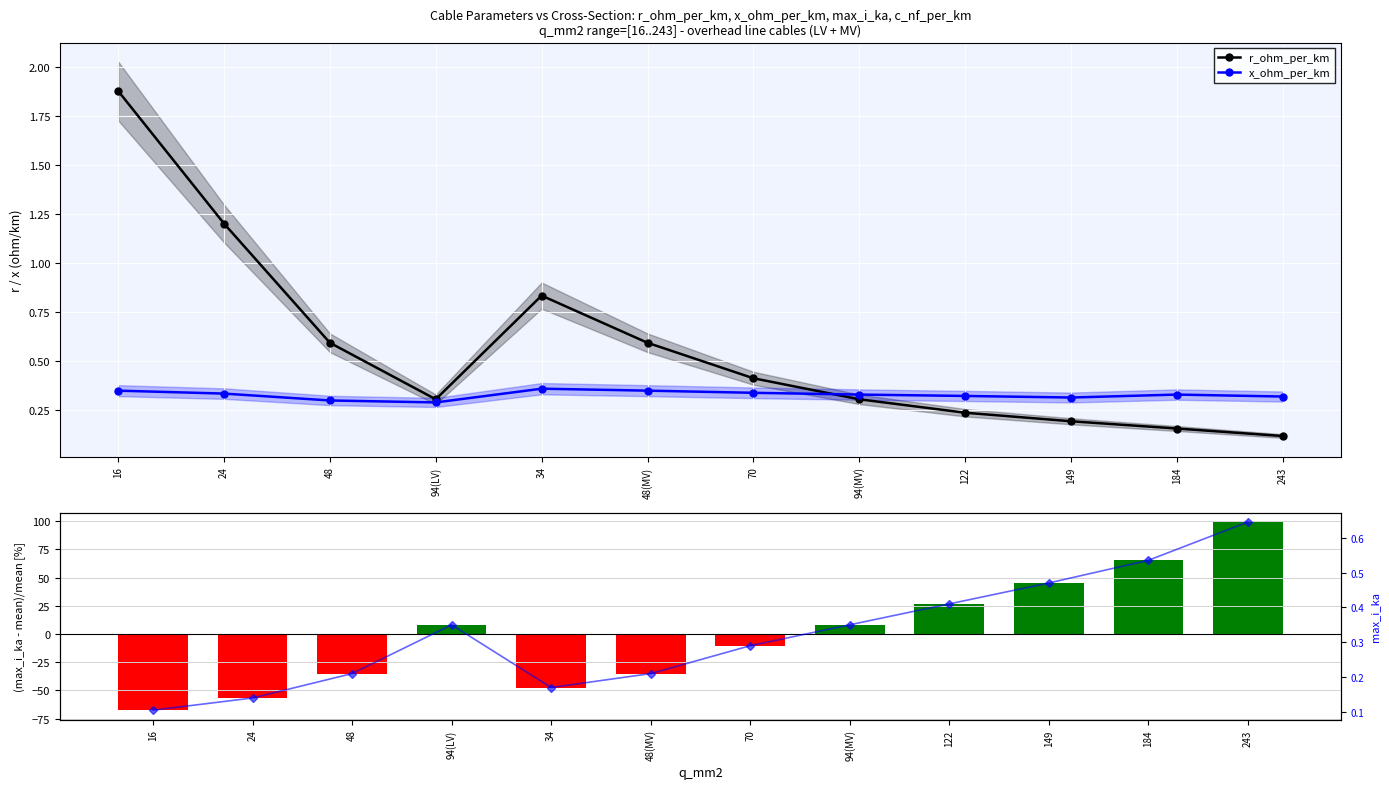

What is the spread (max minus min) of values at 16?

69.4